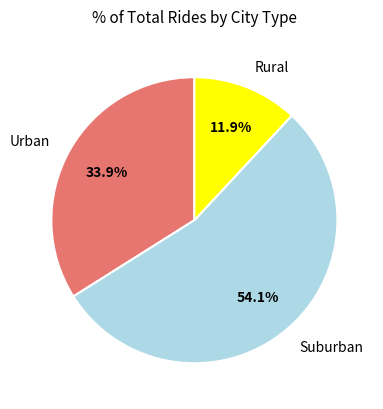

Which category has the biggest portion of the pie?

Suburban